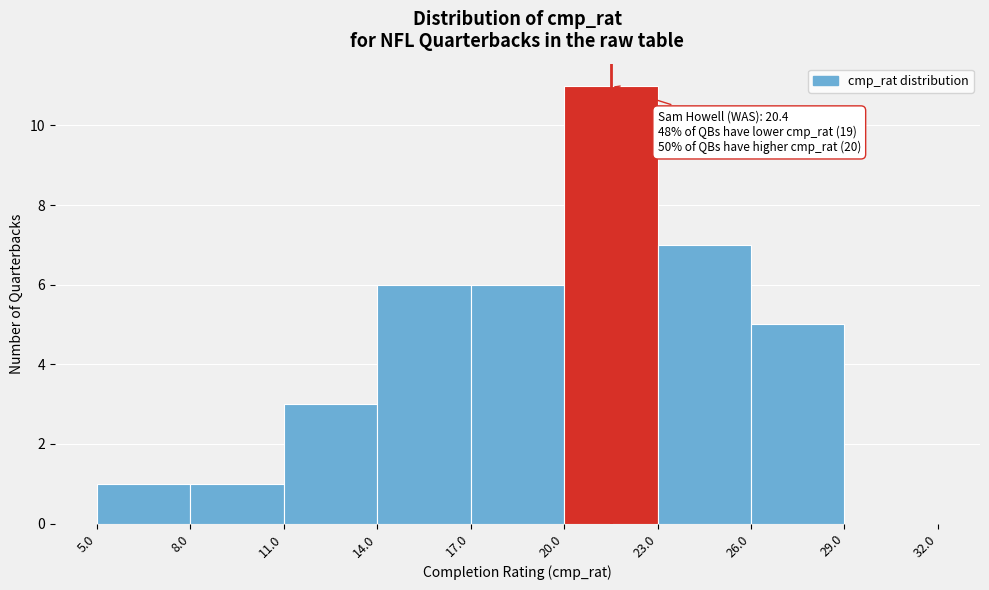

Which range on the x-axis has the tallest bar?

20.0 to 23.0